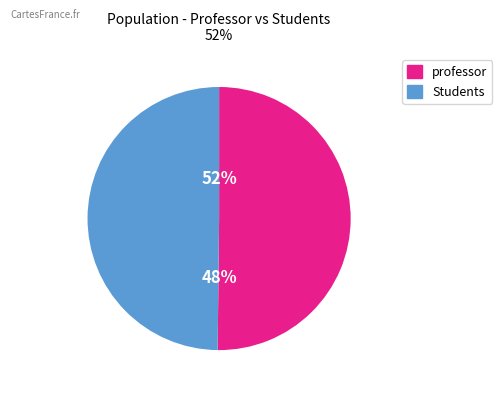

To the nearest percent, what portion does professor represent?

50%